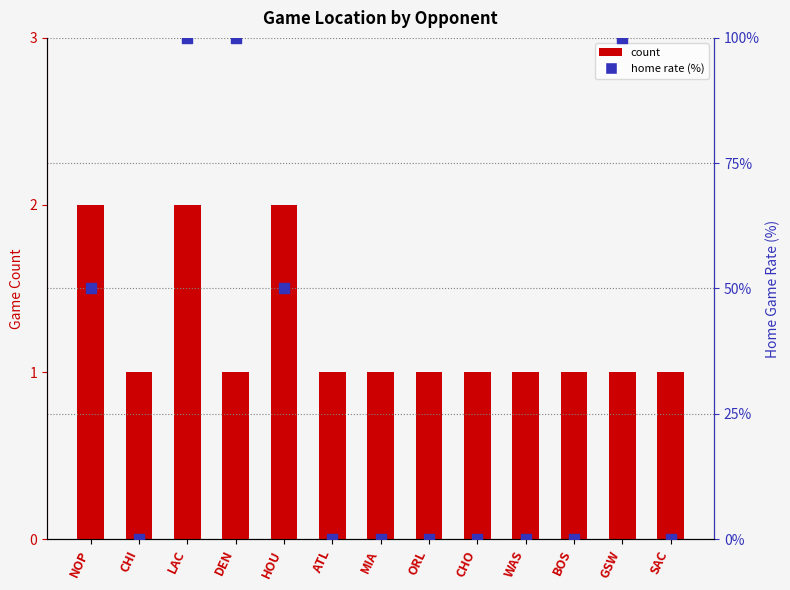

What are all the series names shown in the legend?

count, home rate (%)